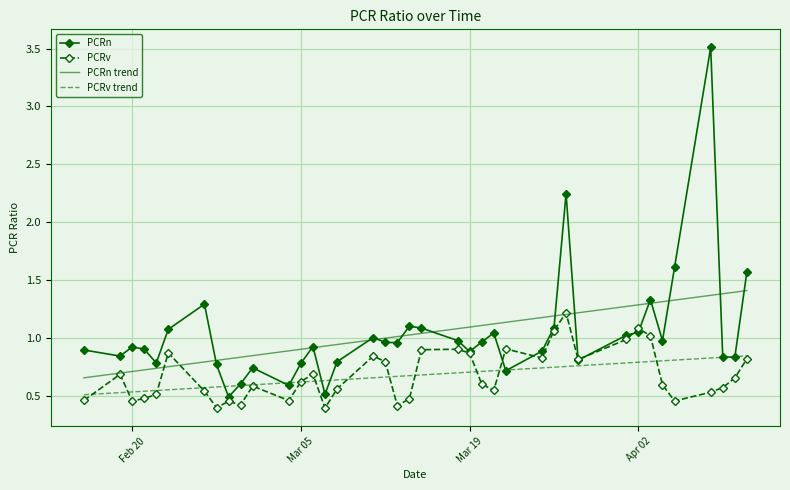

What is the greatest value displayed?

3.5